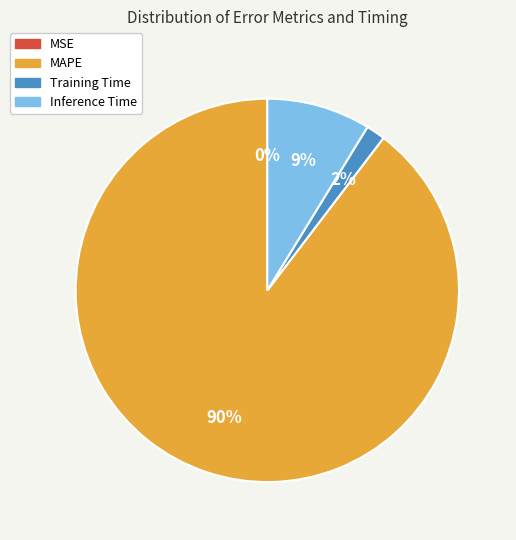

Is there any slice that represents more than half of the pie?

Yes